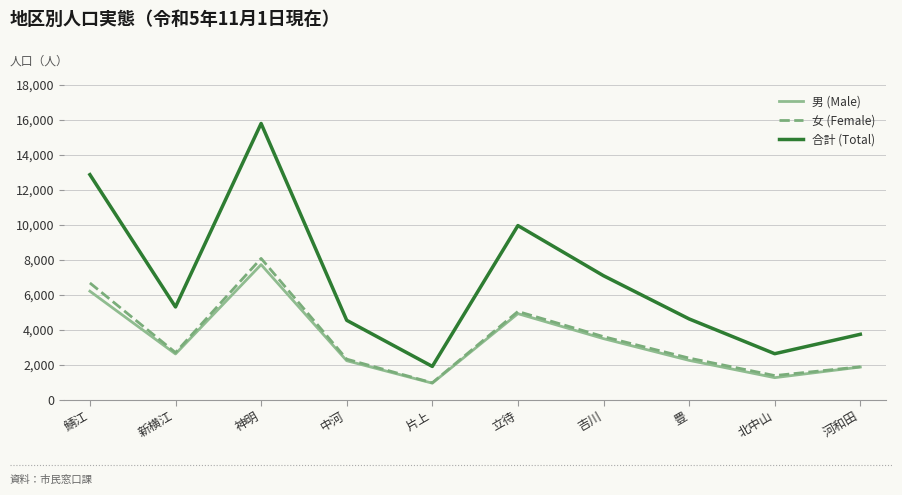

What is the difference between the 男 (Male) values at 河和田 and 神明?

5861